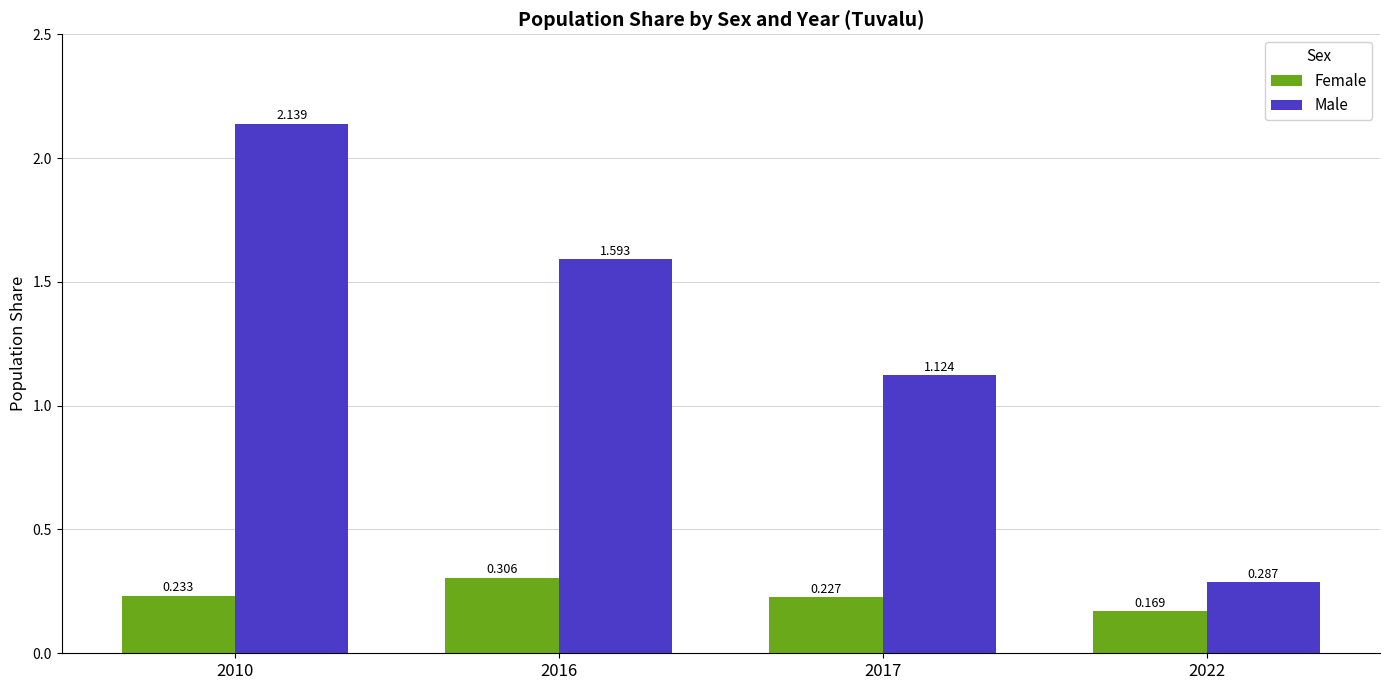

What are all the series names shown in the legend?

Female, Male